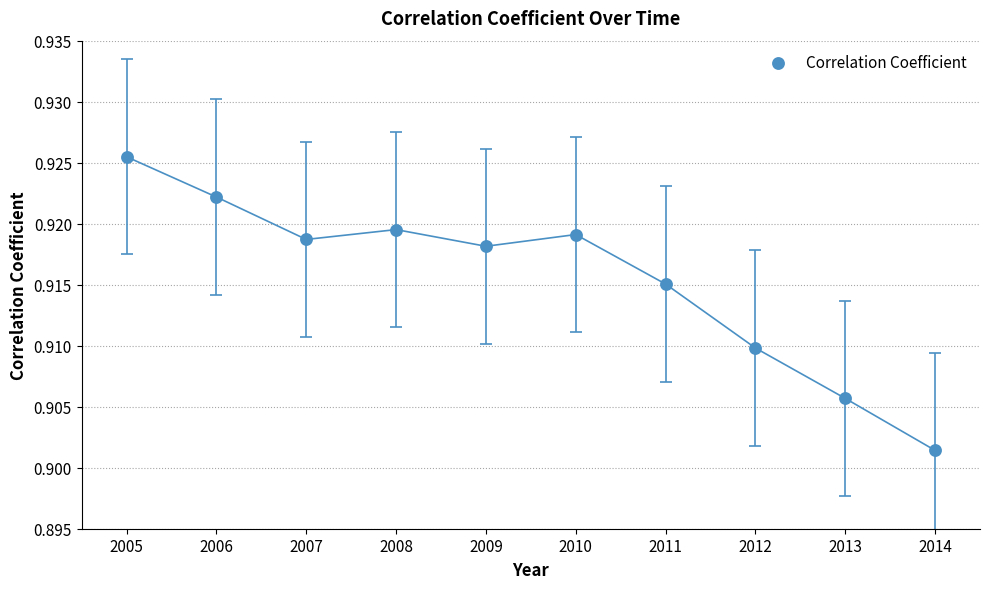

What is the average X value?

2009.5